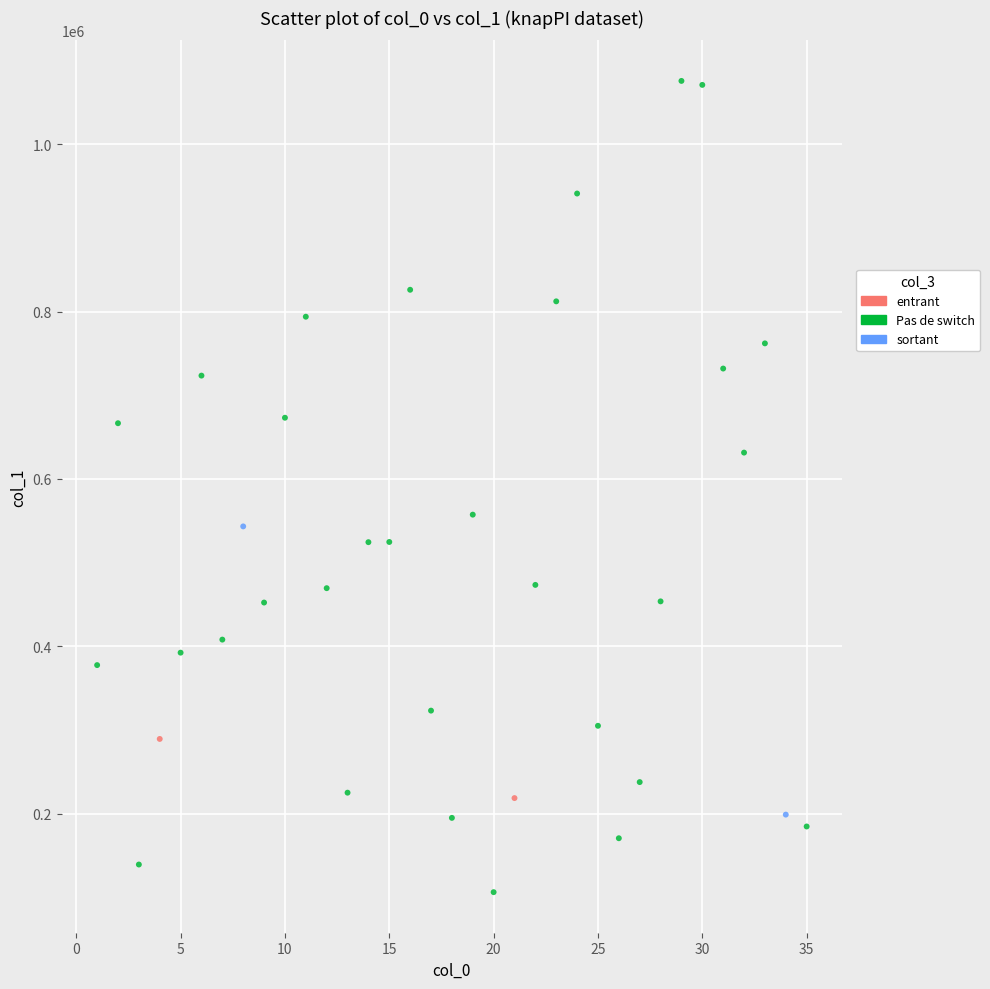

Which series reaches the maximum Y coordinate?

Pas de switch